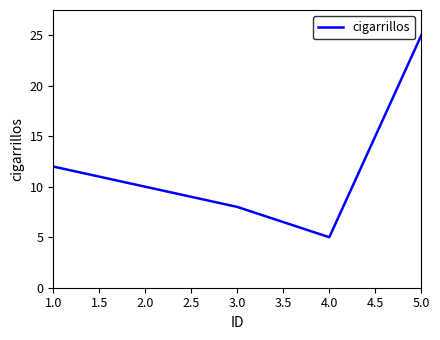

List the labels in order of value, smallest first.

4.0, 3.0, 2.0, 1.0, 5.0